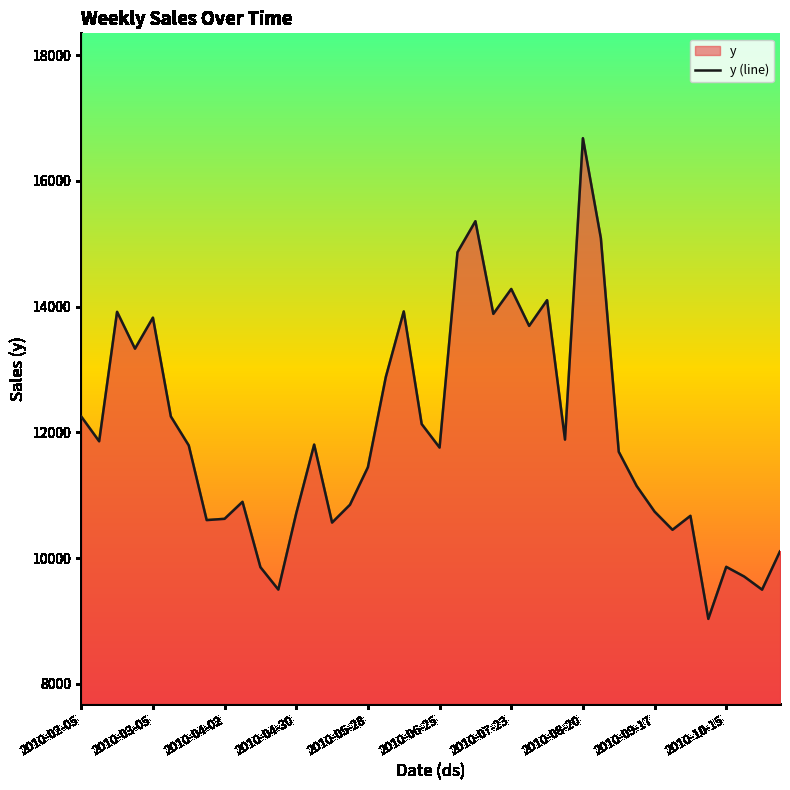

What is the value of the 9th point from the left?

10625.1